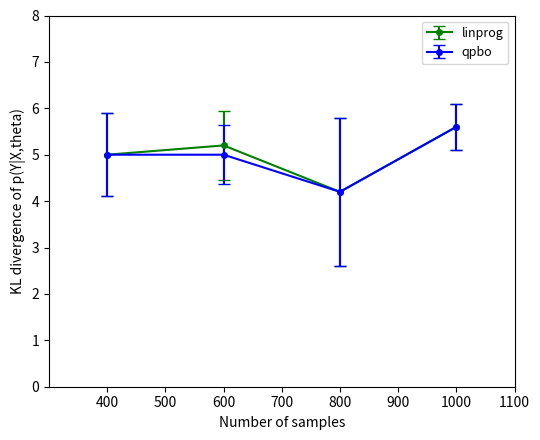

What is the sum of all qpbo values?

19.8